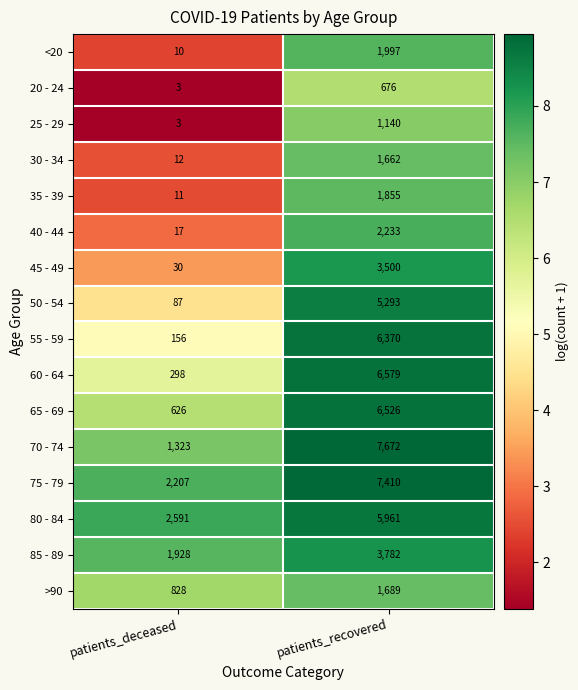

At which label does >90 reach its minimum?

patients_deceased